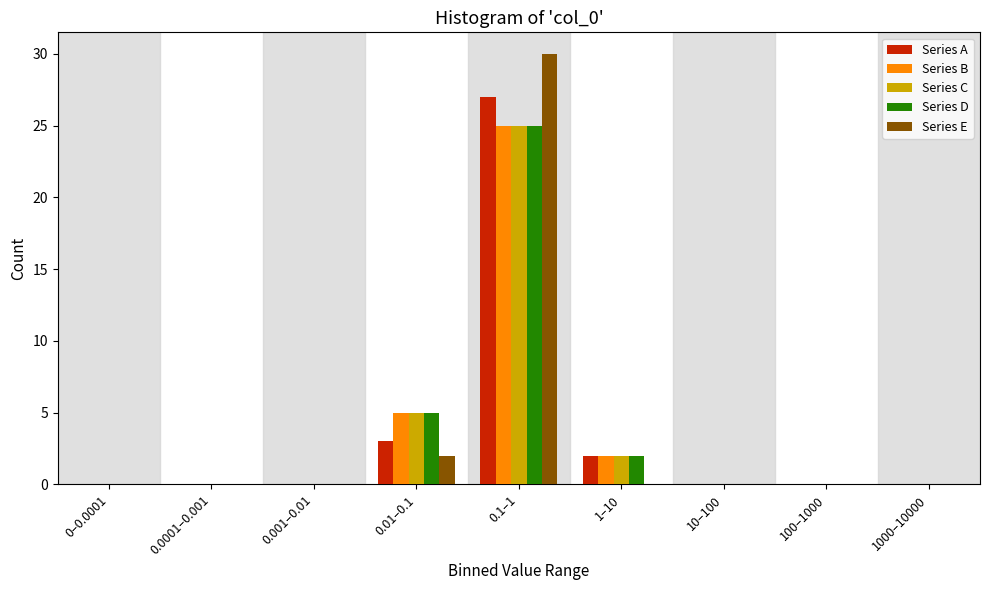

Where is Series D nearest to the value 12?

0.01–0.1